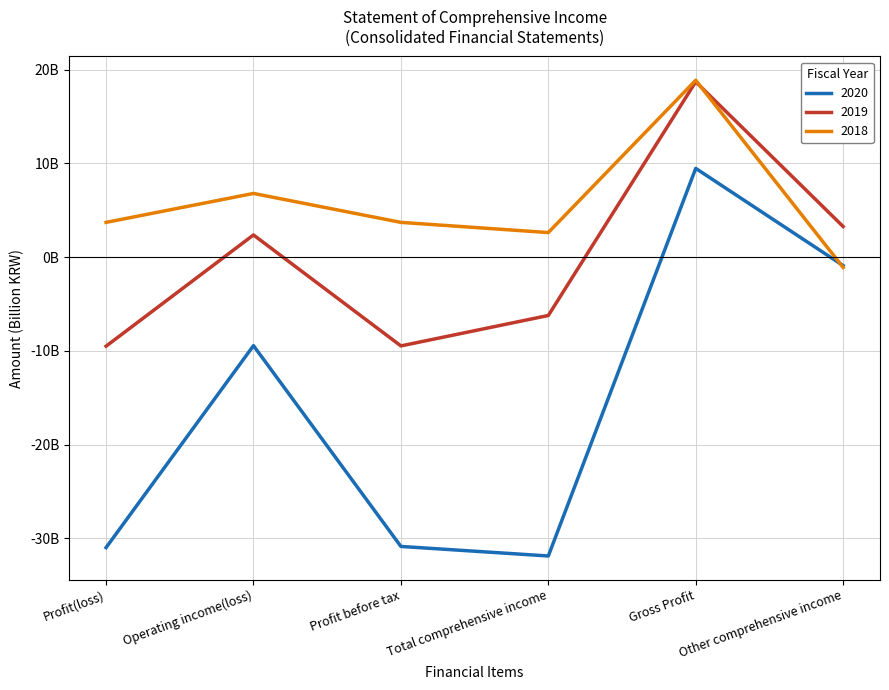

Does the chart display data point markers on the line(s)?

No